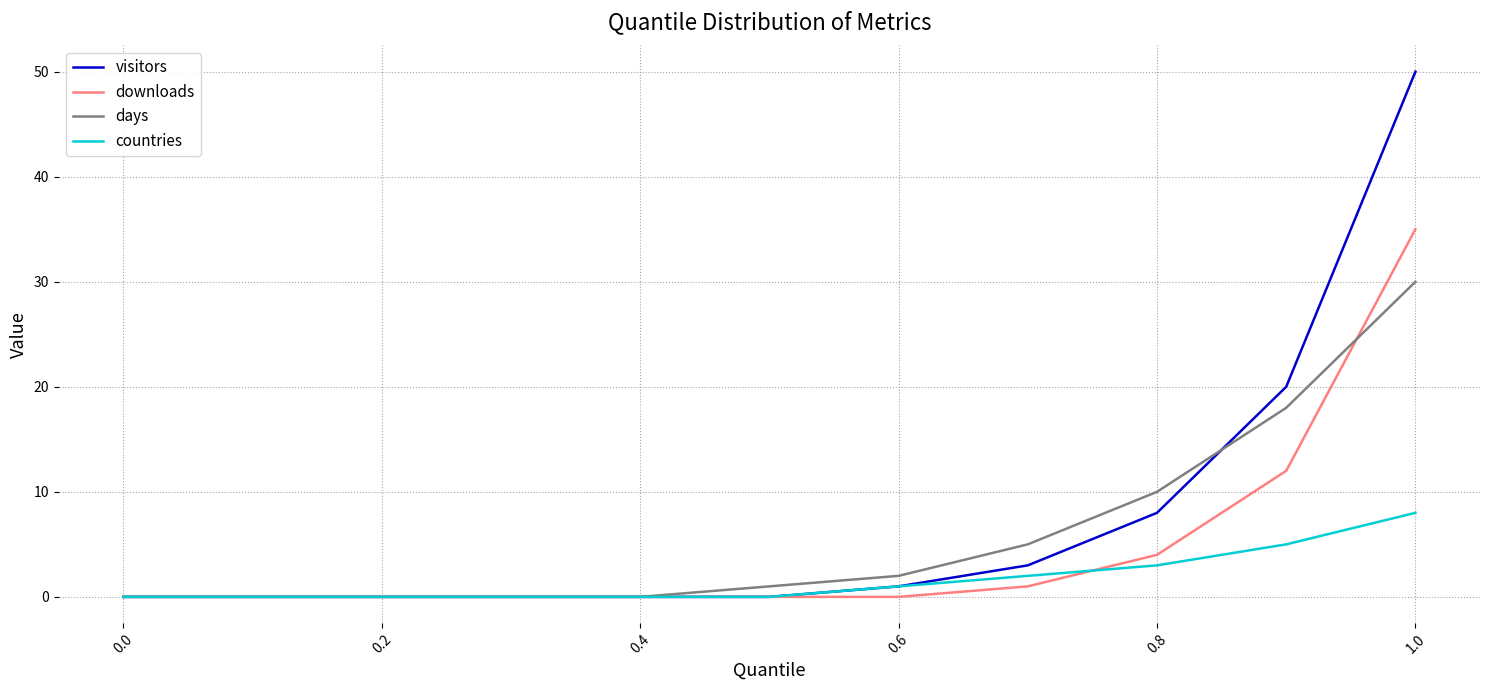

Which series has the widest spread of values?

visitors